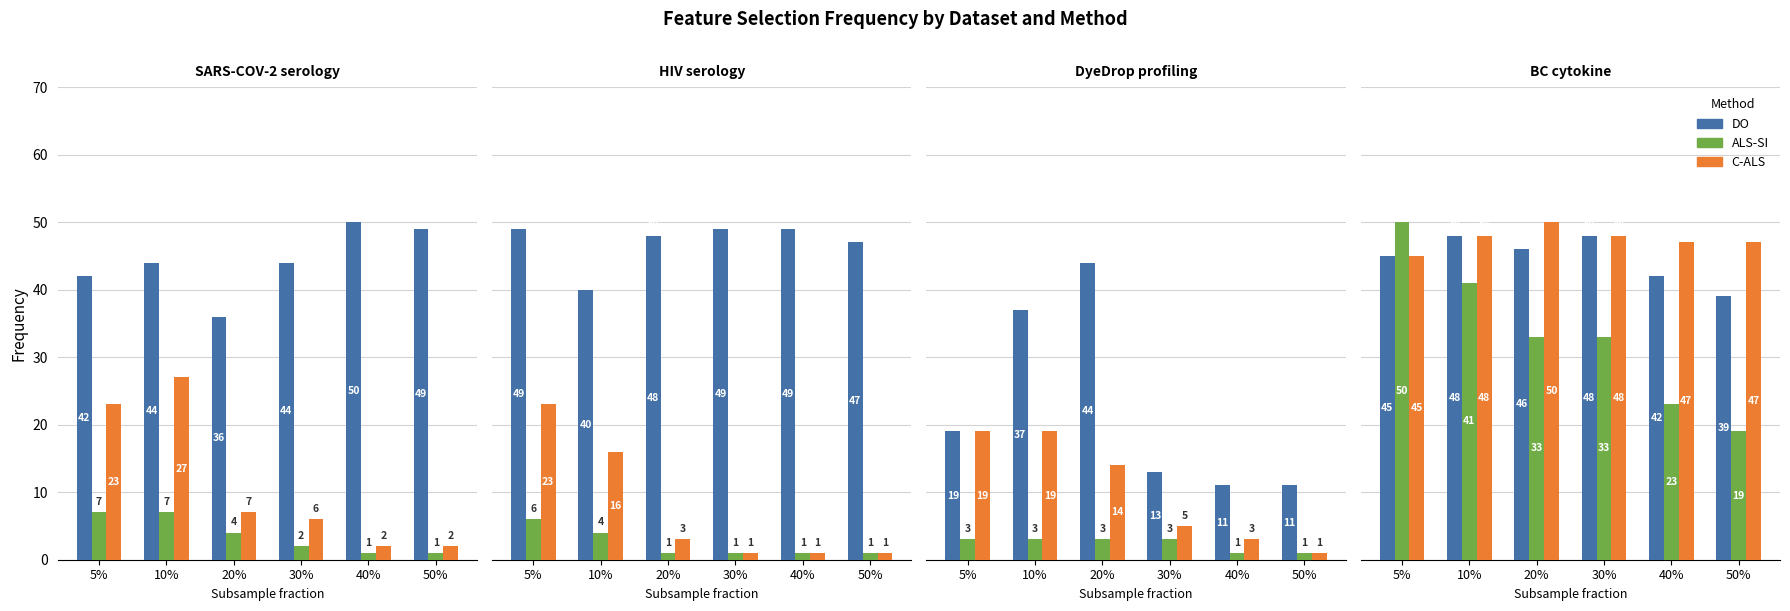

Count the number of categories in the chart.

6